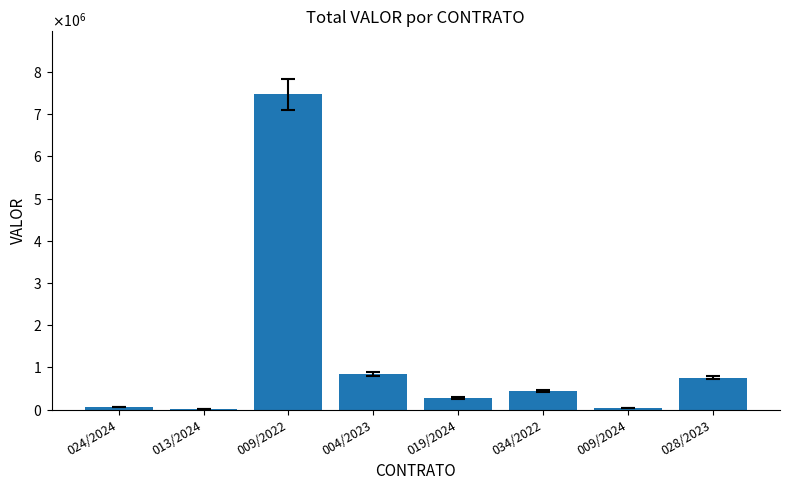

What is the label of the 6th bar from the left?

034/2022